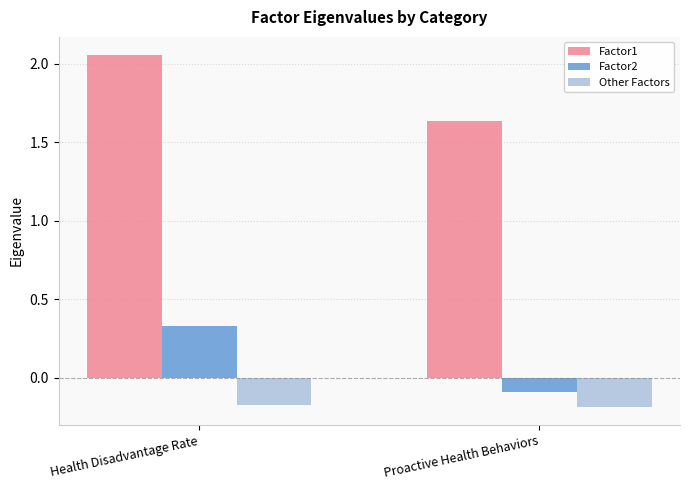

At how many categories does at least one series exceed 0?

2